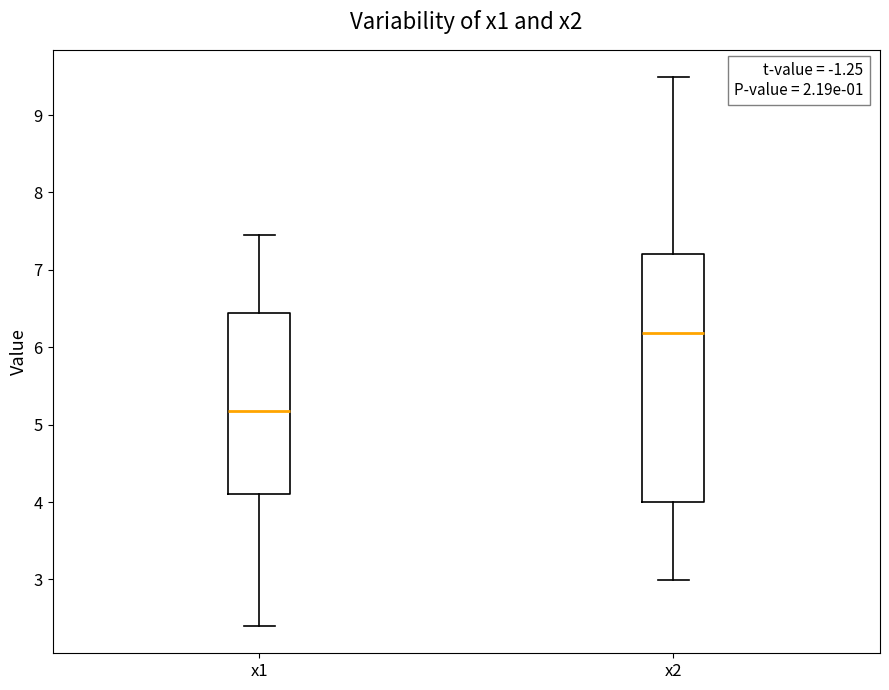

Reading left to right, read every box against the y-axis: the position of its median line, the range the box covers, and the ends of its whiskers. The values are not printed on the chart, so give them approximately, as read against the axis.

x1: median 5.2, box 4.1 to 6.4, whiskers 2.4 to 7.4
x2: median 6.2, box 4.0 to 7.2, whiskers 3.0 to 9.5